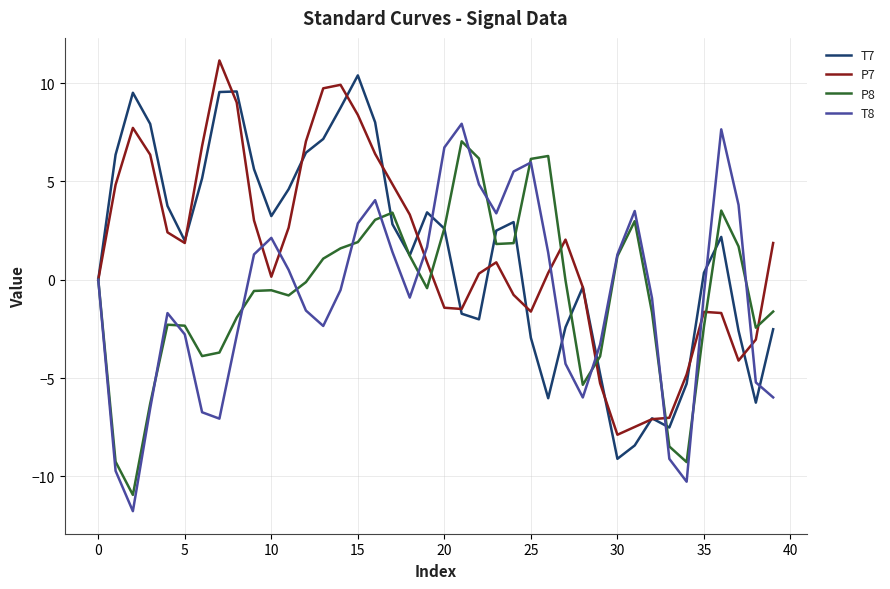

What is the maximum value for T7?

10.4